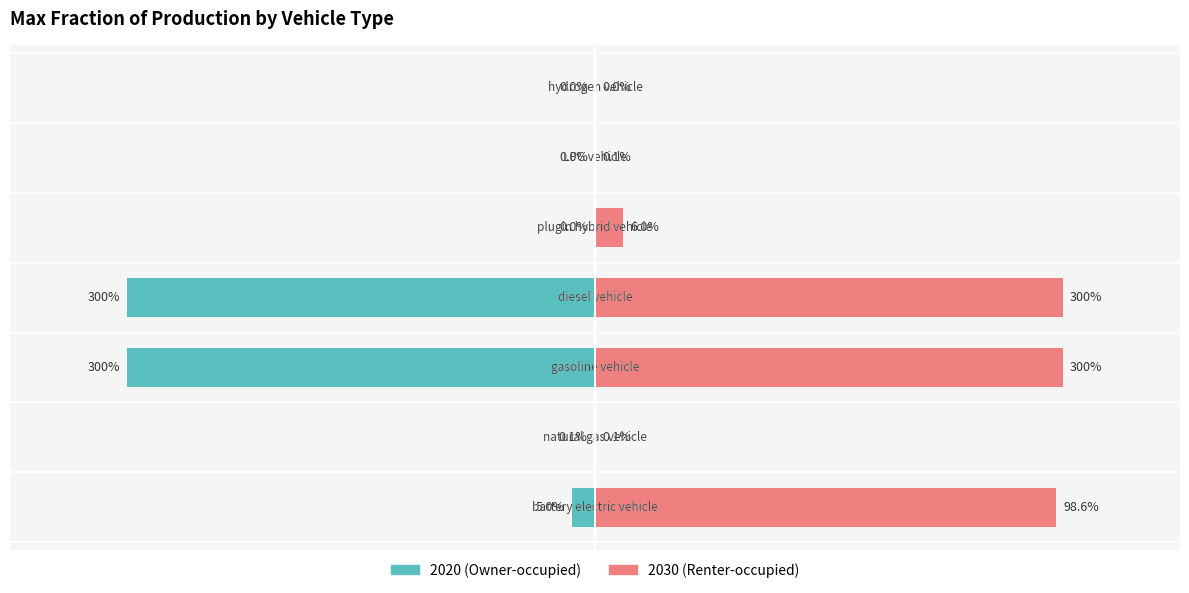

Count the number of categories in the chart.

7